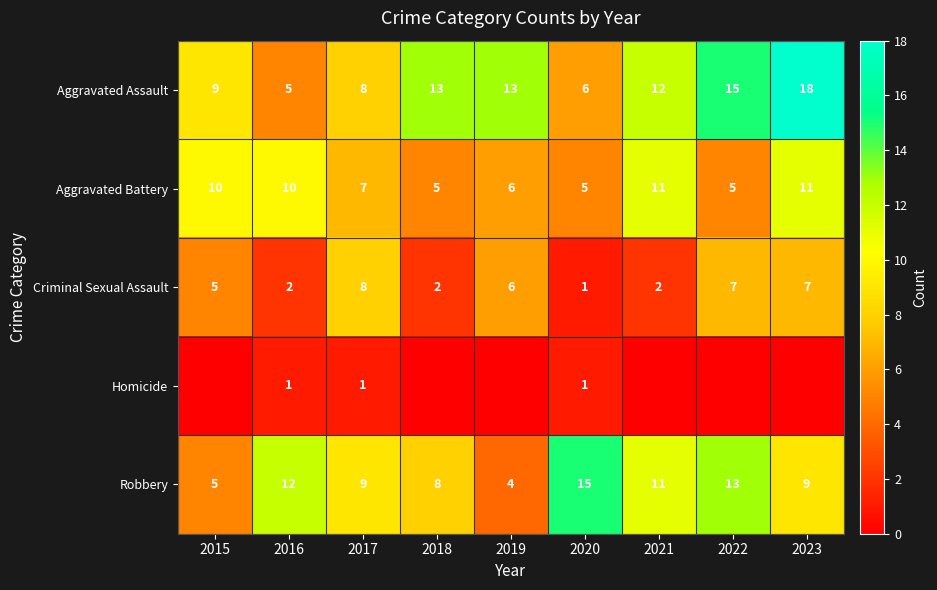

At which label does Robbery first exceed 9?

2016